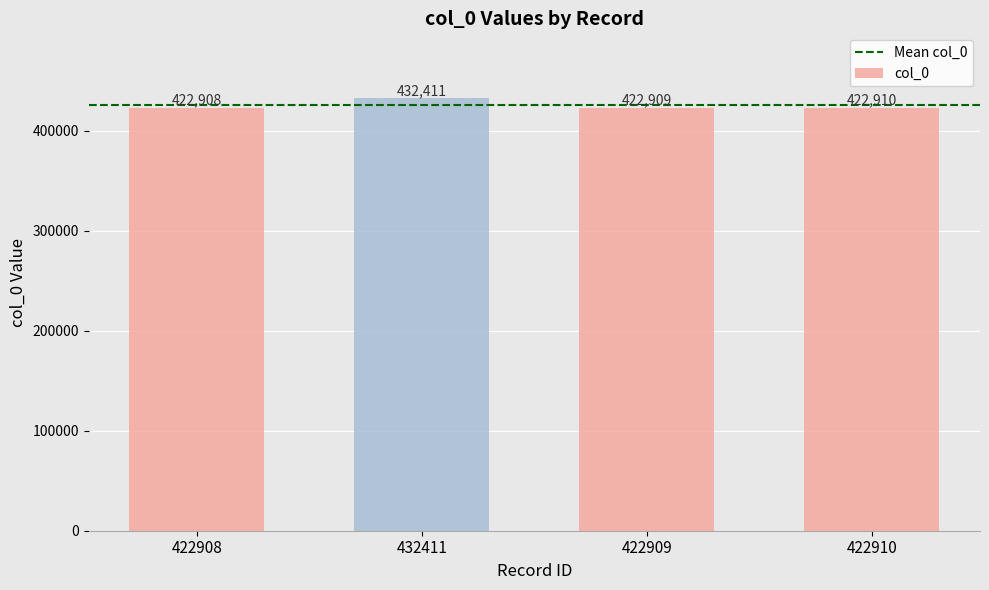

Reading right to left, list all the values displayed in this chart.

422910	422909	432411	422908